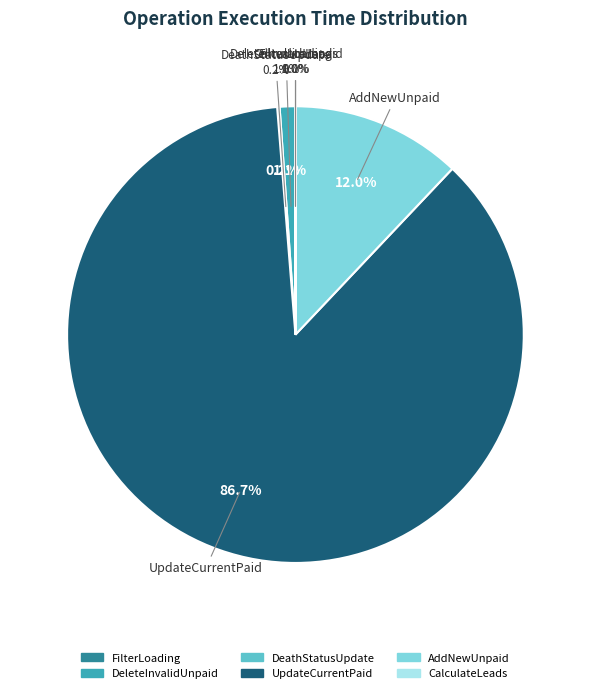

Is it true that CalculateLeads is 0% of the pie?

True